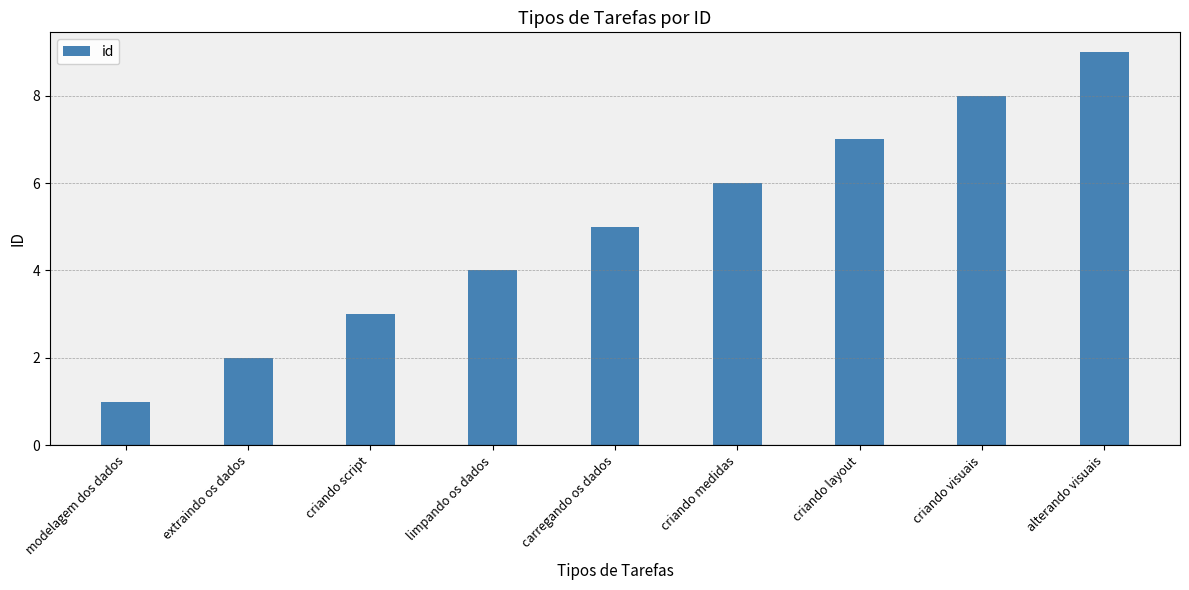

Are the bars grouped side by side (vs. stacked)?

No